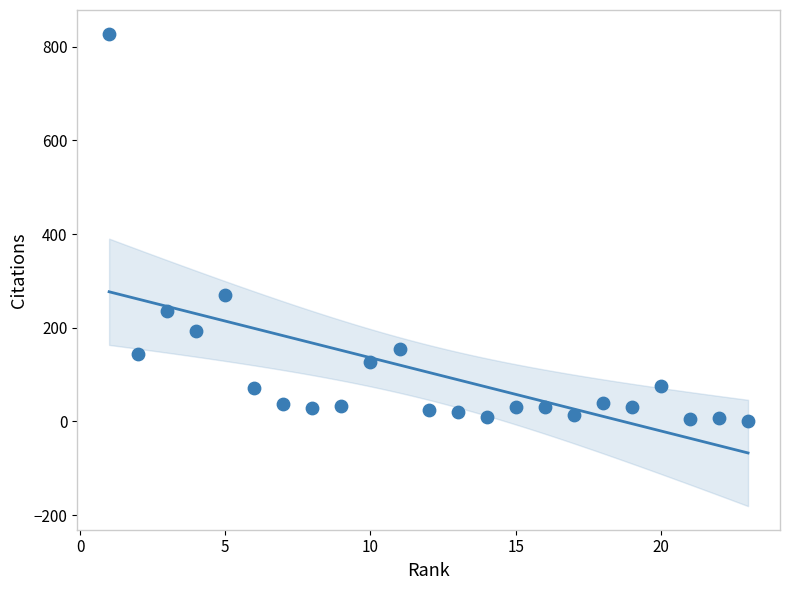

What Y value in the scatter plot is closest to 414?

270